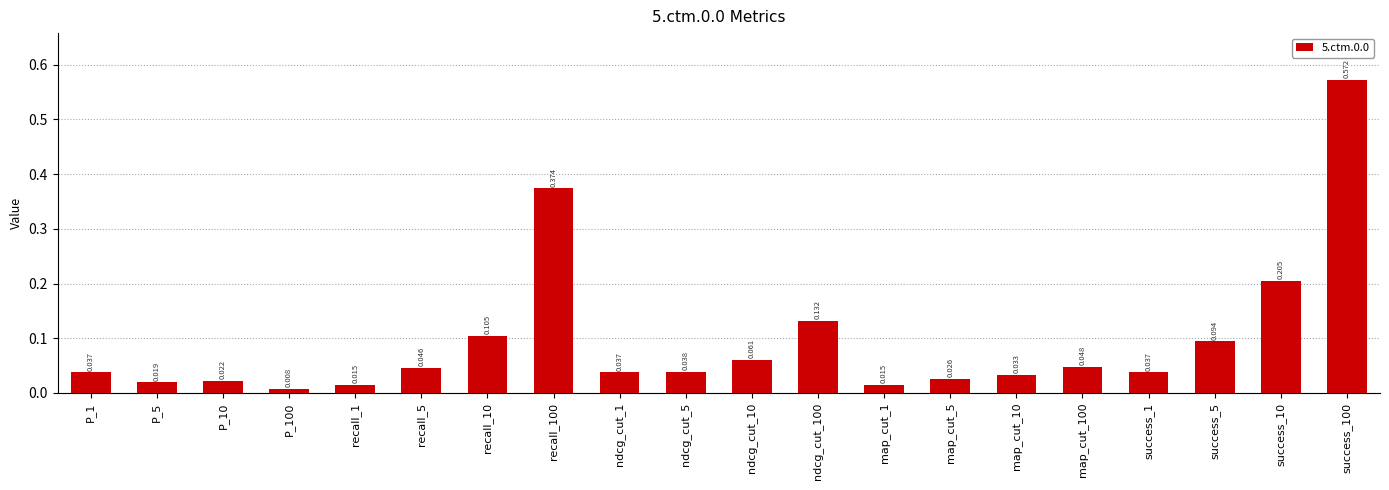

Are the bars horizontal?

No